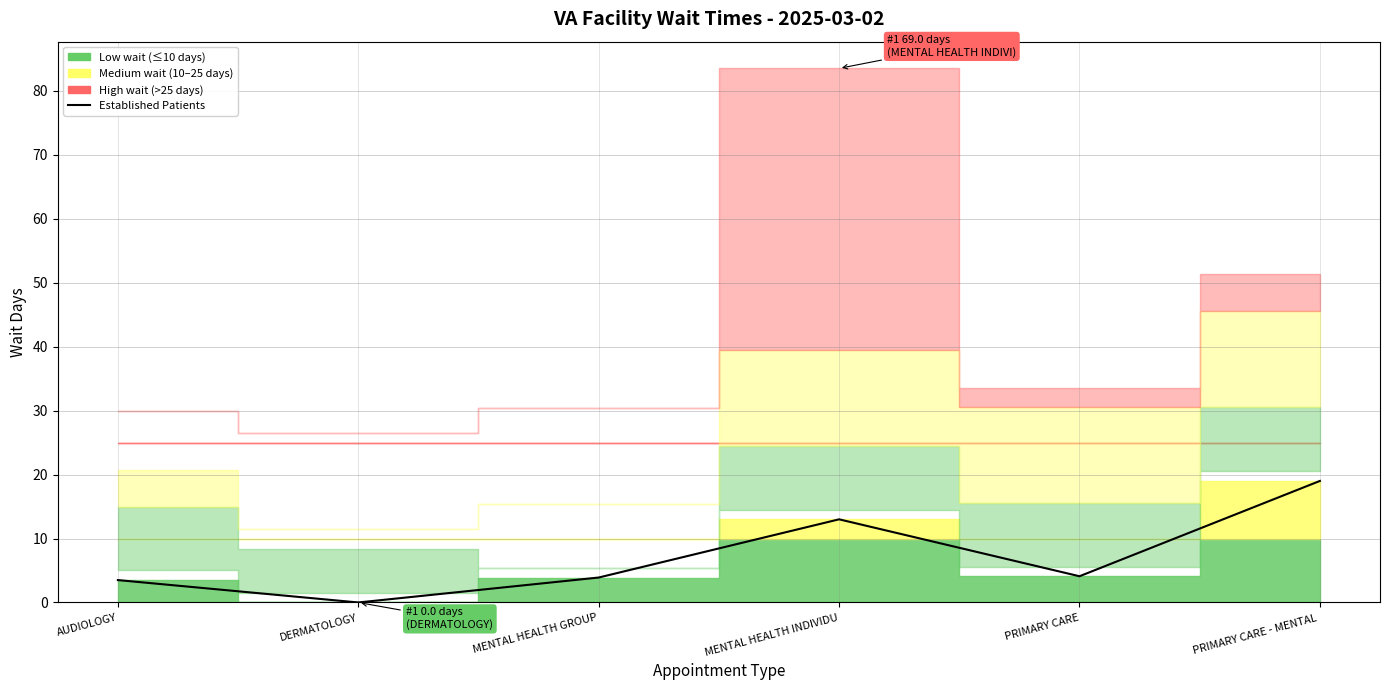

What is the change in value from AUDIOLOGY to PRIMARY CARE - MENTAL ?

+15.5